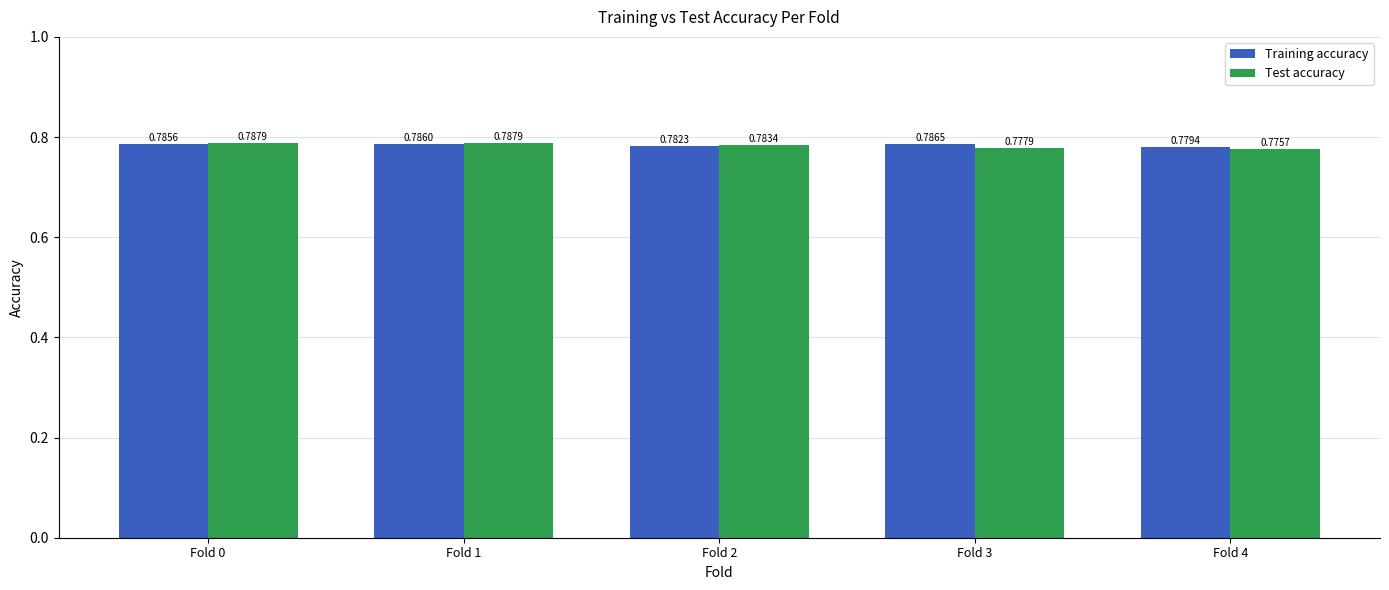

At which category is the sum across all series the highest?

Fold 1